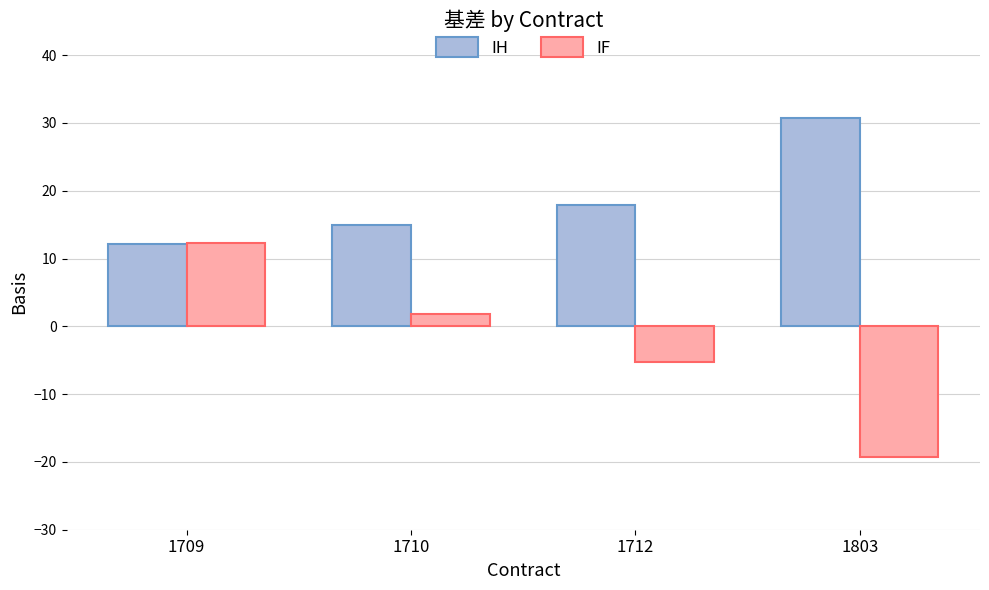

Are the bars horizontal?

No